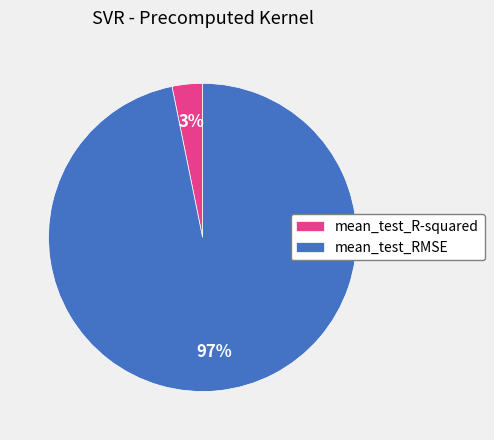

To the nearest percent, what percentage of the pie is mean_test_R-squared?

3%